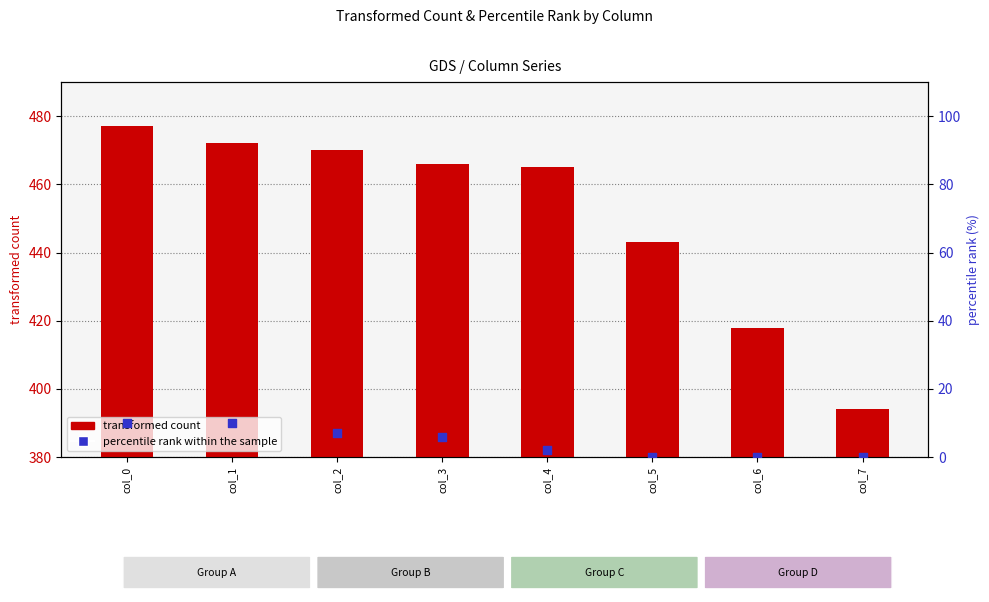

Which series reaches the minimum Y coordinate?

percentile rank within the sample